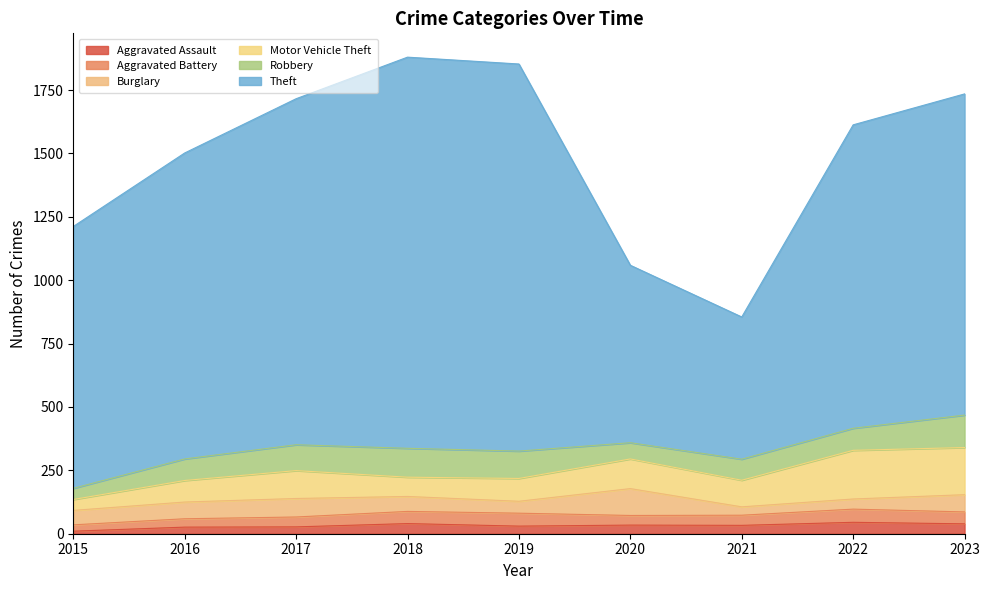

Where does the Aggravated Battery series first go above 40?

2018